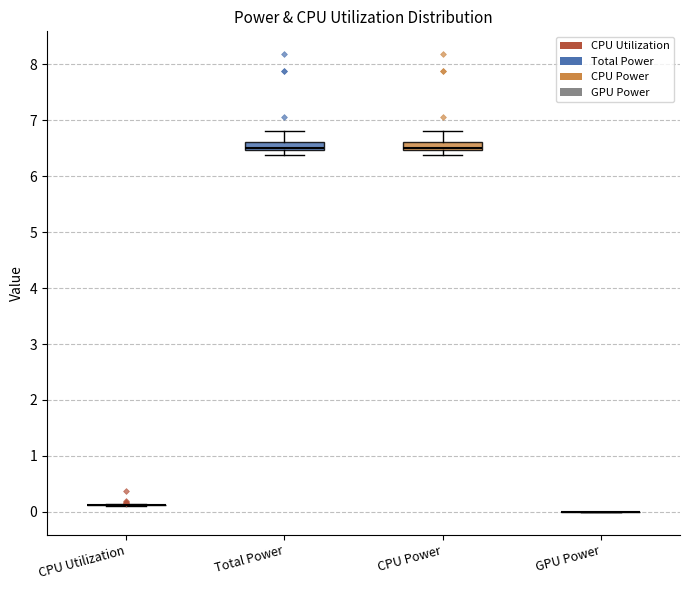

Where is the lower edge of the box for CPU Power on the y-axis? The values are not printed on the chart, so give them approximately, as read against the axis.

6.5